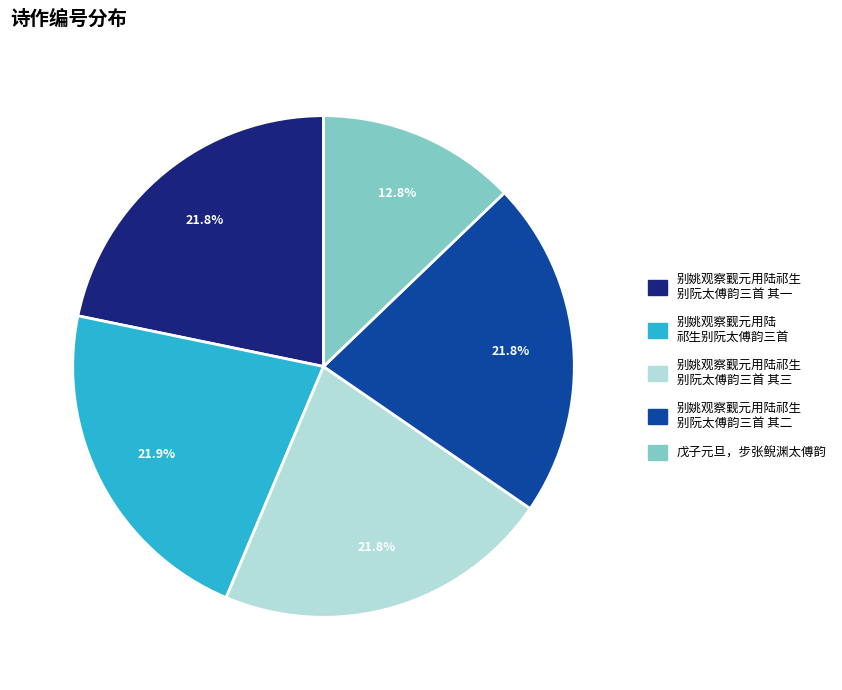

To the nearest percent, what is the difference between the largest and smallest slice percentages?

9%